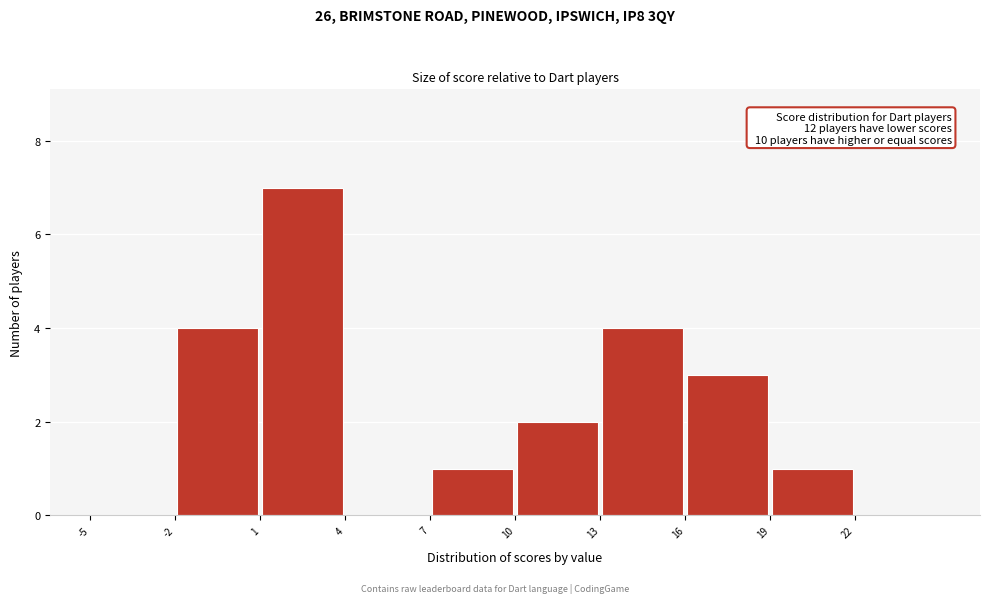

Over which range of the x-axis is the bar tallest?

1 to 4